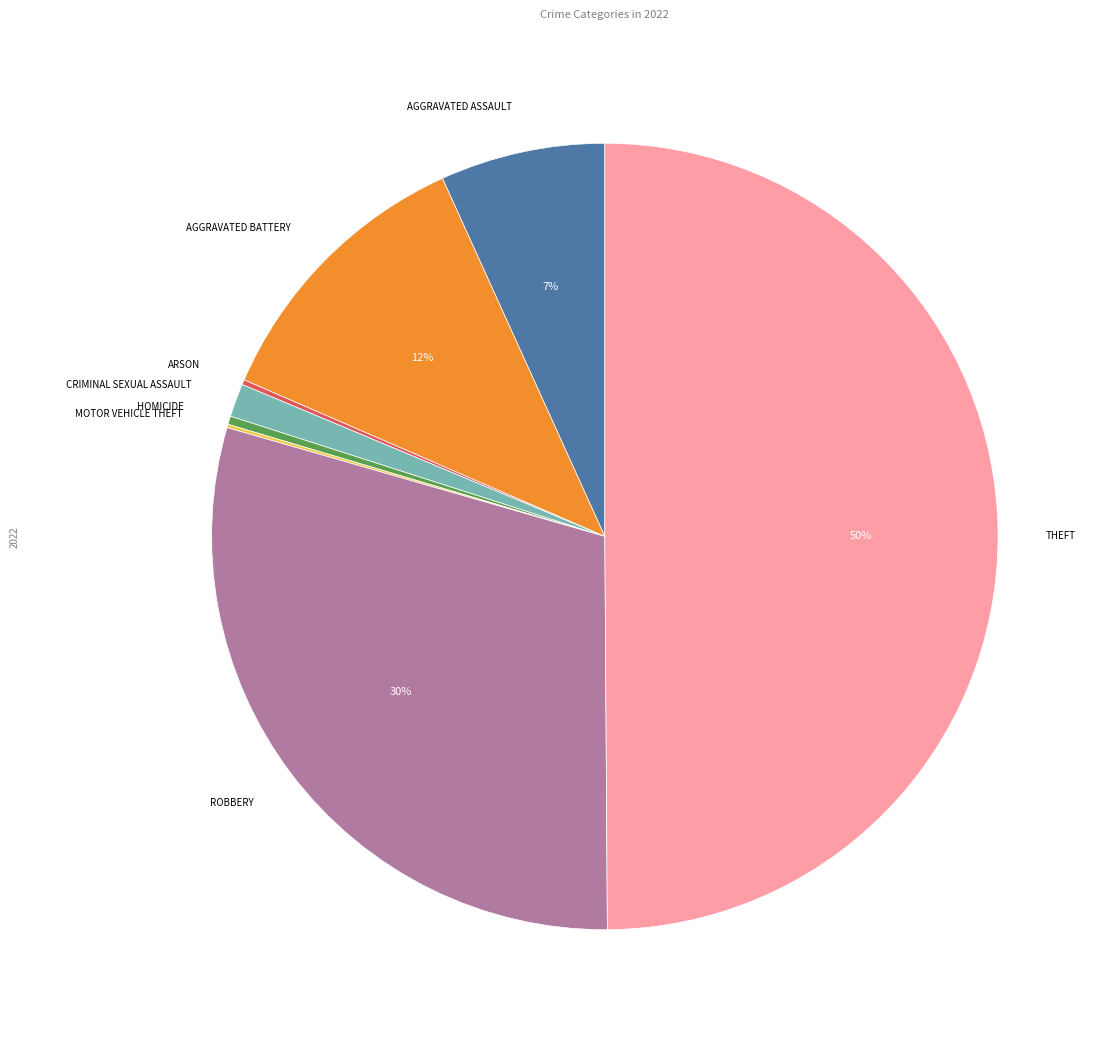

To the nearest percent, what is the average slice percentage?

12%